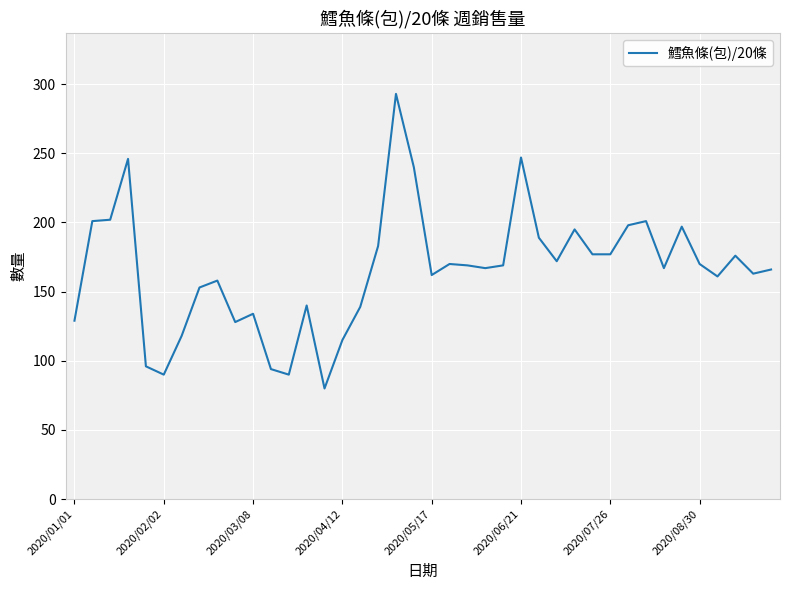

What is the smallest value displayed?

80